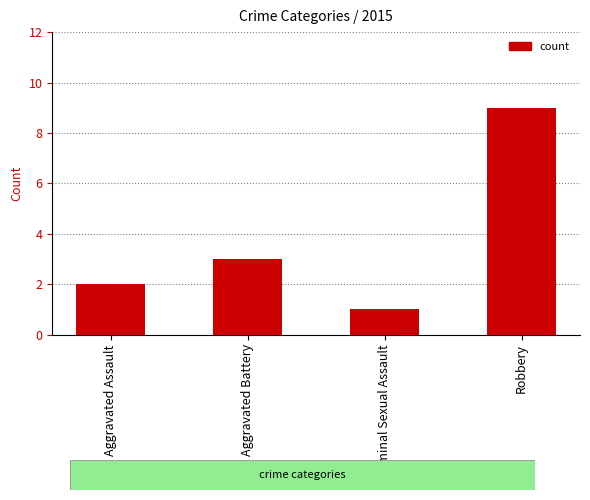

What is the minimum value shown in the chart?

1